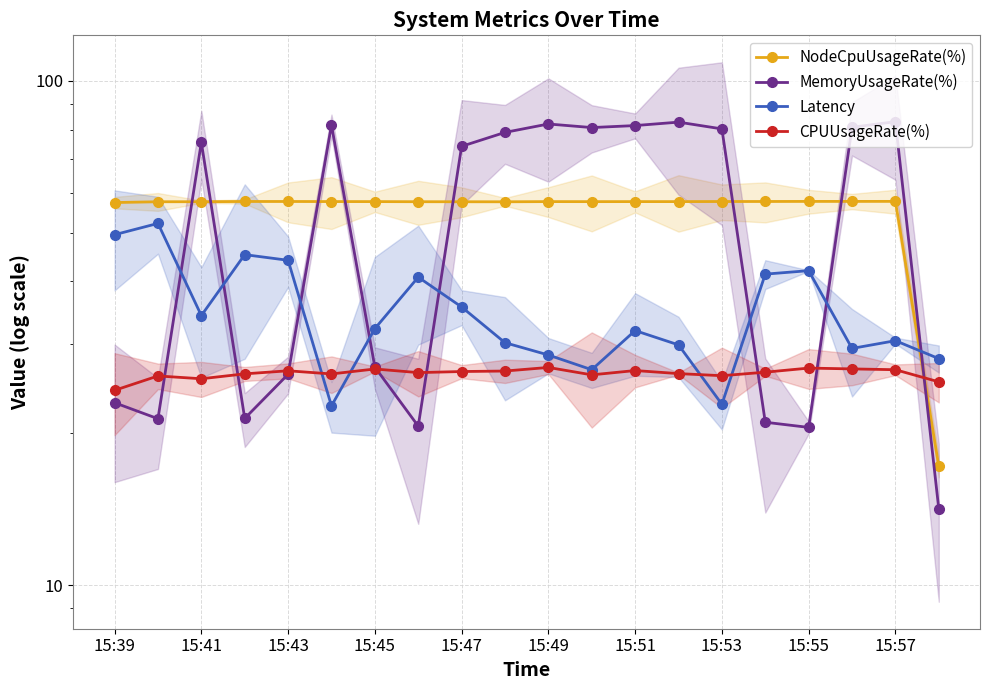

Reading right to left, extract all data points from this chart.

NodeCpuUsageRate(%): 17.2	57.7	57.6	57.6	57.6	57.6	57.6	57.6	57.6	57.6	57.5	57.6	57.6	57.6	57.6	57.6	57.6	57.6	57.6	57.4
MemoryUsageRate(%): 14.2	83.0	80.9	20.5	21.0	80.3	82.8	81.5	80.8	82.1	79.0	74.1	20.7	27.1	81.7	26.2	21.4	75.5	21.4	23.0
Latency: 28.1	30.5	29.5	42.0	41.4	22.8	29.9	32.0	26.7	28.6	30.2	35.6	40.8	32.2	22.7	44.1	45.2	34.2	52.1	49.5
CPUUsageRate(%): 25.3	26.7	26.8	26.9	26.4	26.0	26.3	26.6	26.1	27.0	26.6	26.5	26.4	26.8	26.2	26.6	26.2	25.6	26.0	24.3